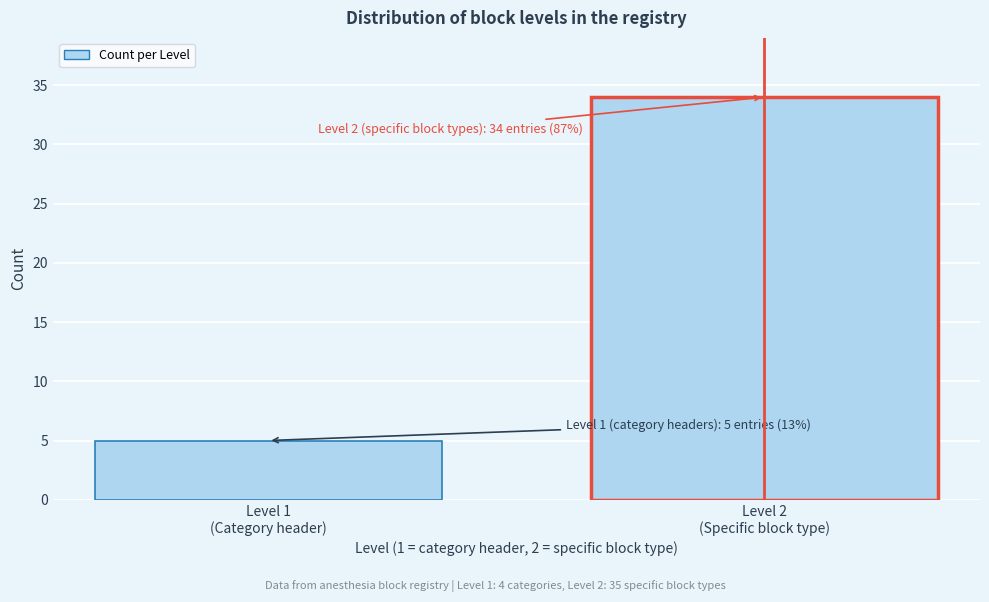

Reading left to right, transcribe all the data shown in this chart.

5	34